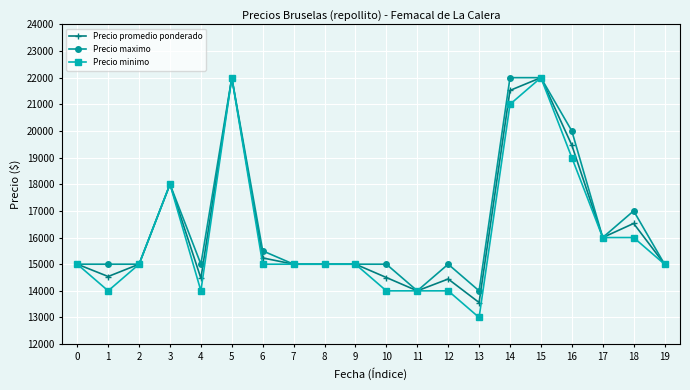

What is the smallest value displayed?

13000